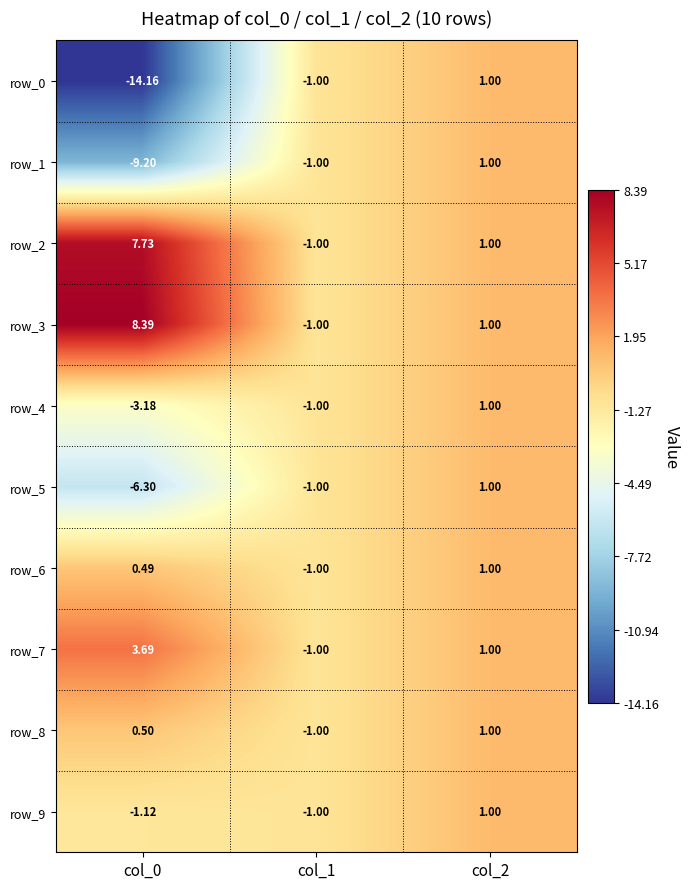

Is the value of row_1 at col_0 greater than the value of row_3 at col_2?

No